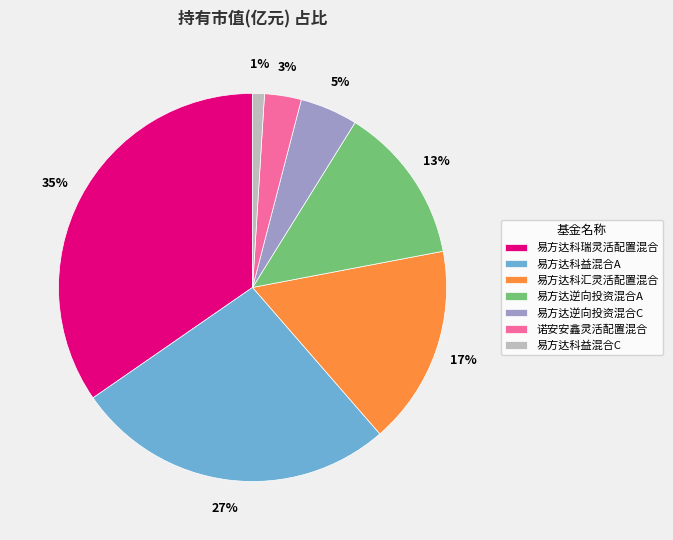

What is the largest slice in the pie chart?

易方达科瑞灵活配置混合